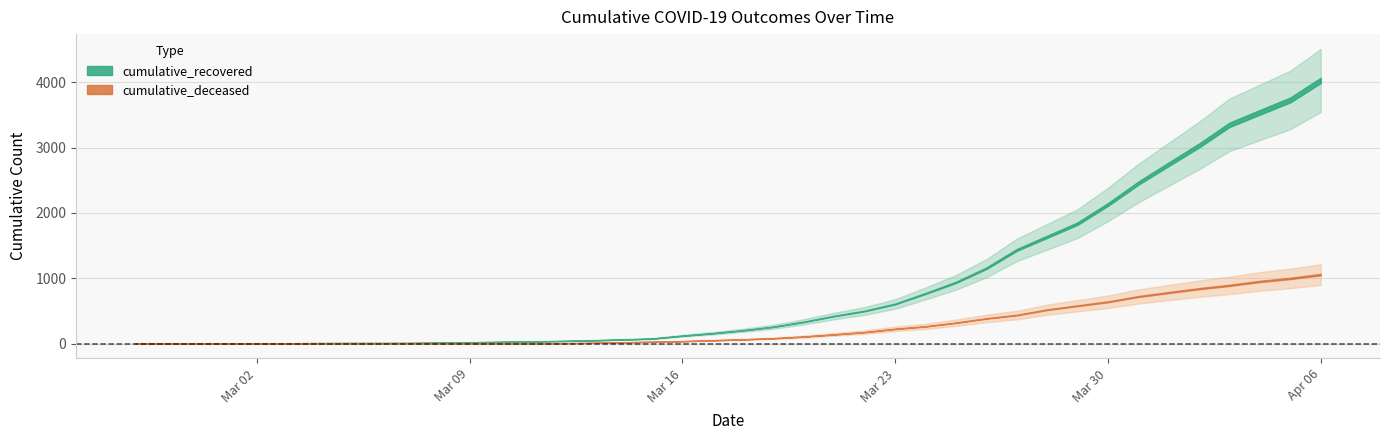

At which label does cumulative_deceased reach its minimum?

2020-02-27